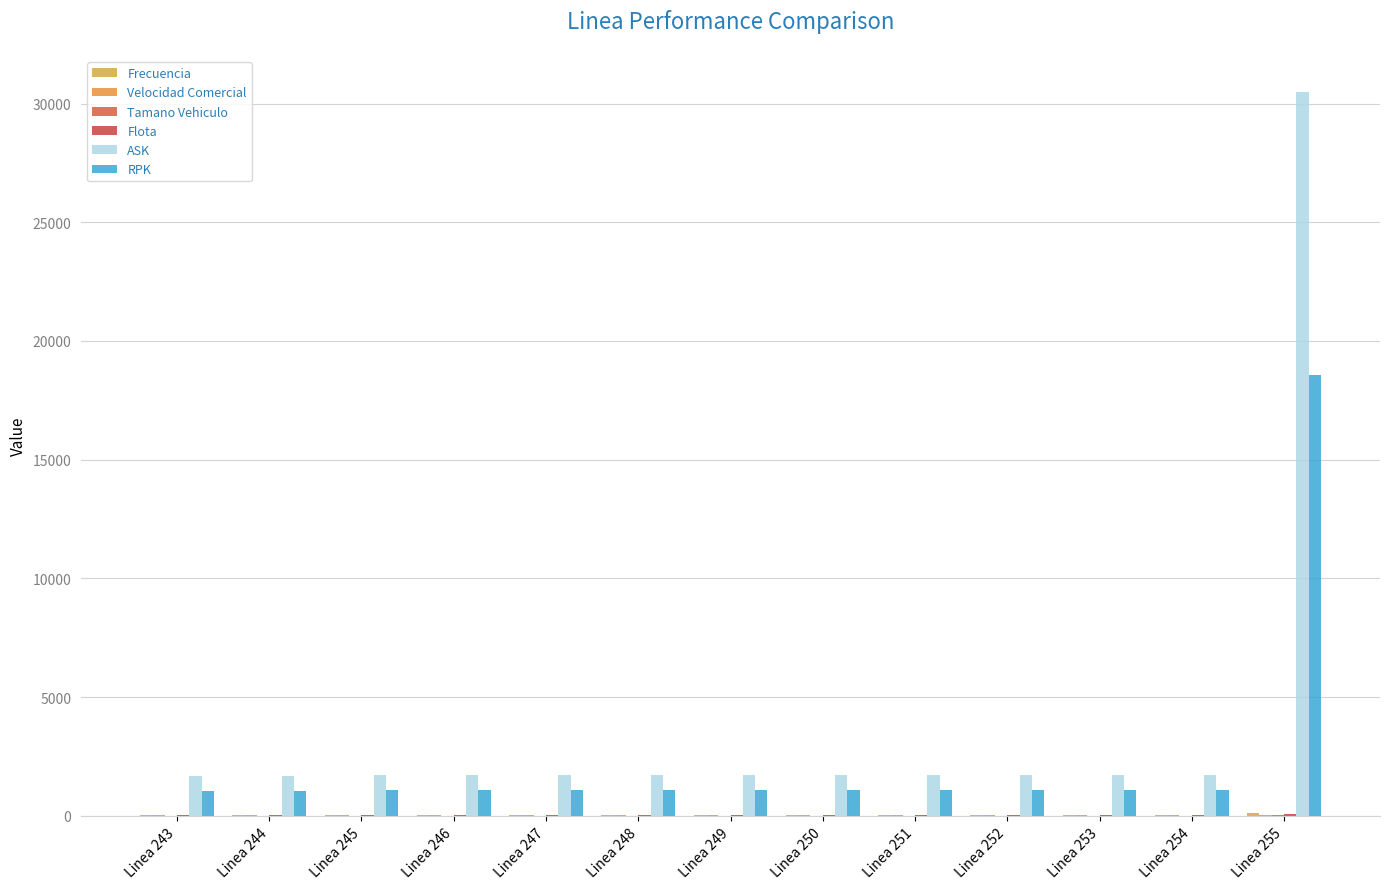

How many groups of bars are there?

13